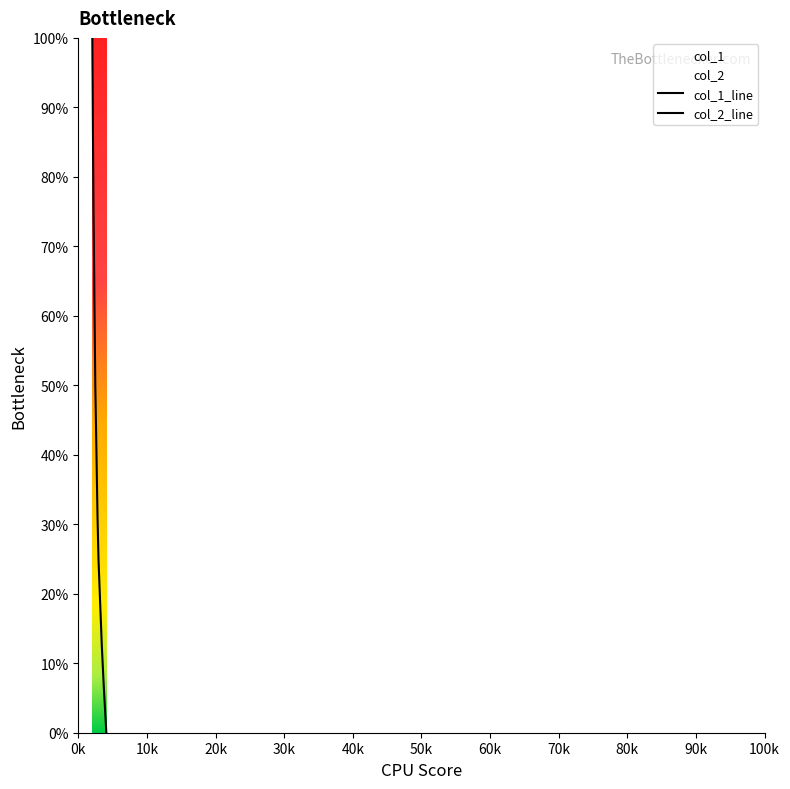

Which has a higher value, 2590 or 2415?

2415